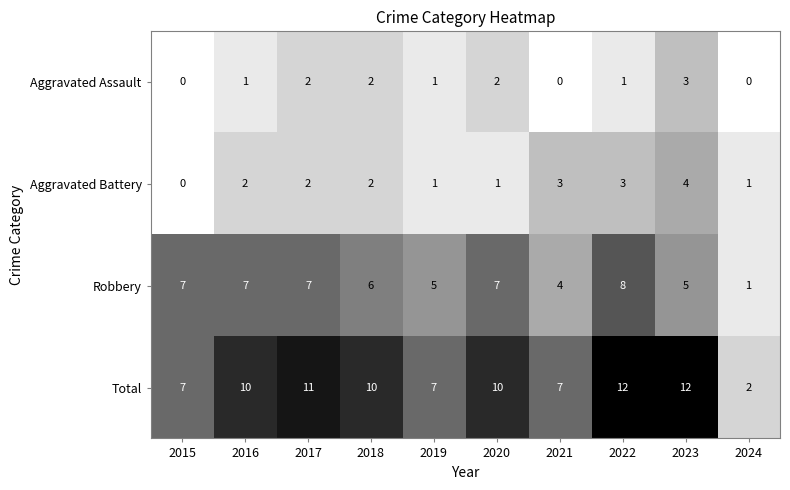

What is the sum of the Aggravated Assault values at 2019 and 2017?

3